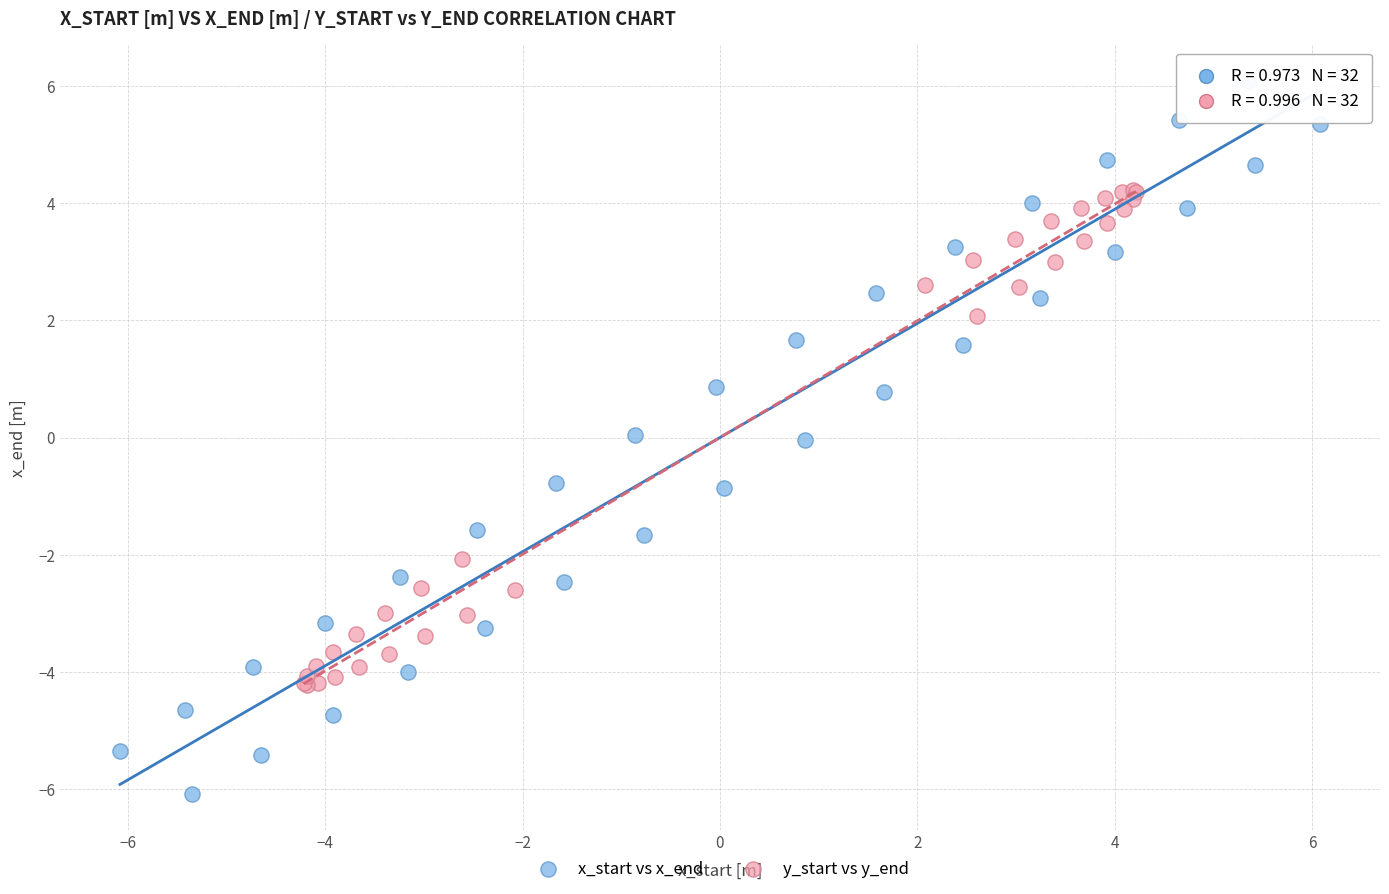

Which series contains the lowest Y value?

x_start vs x_end